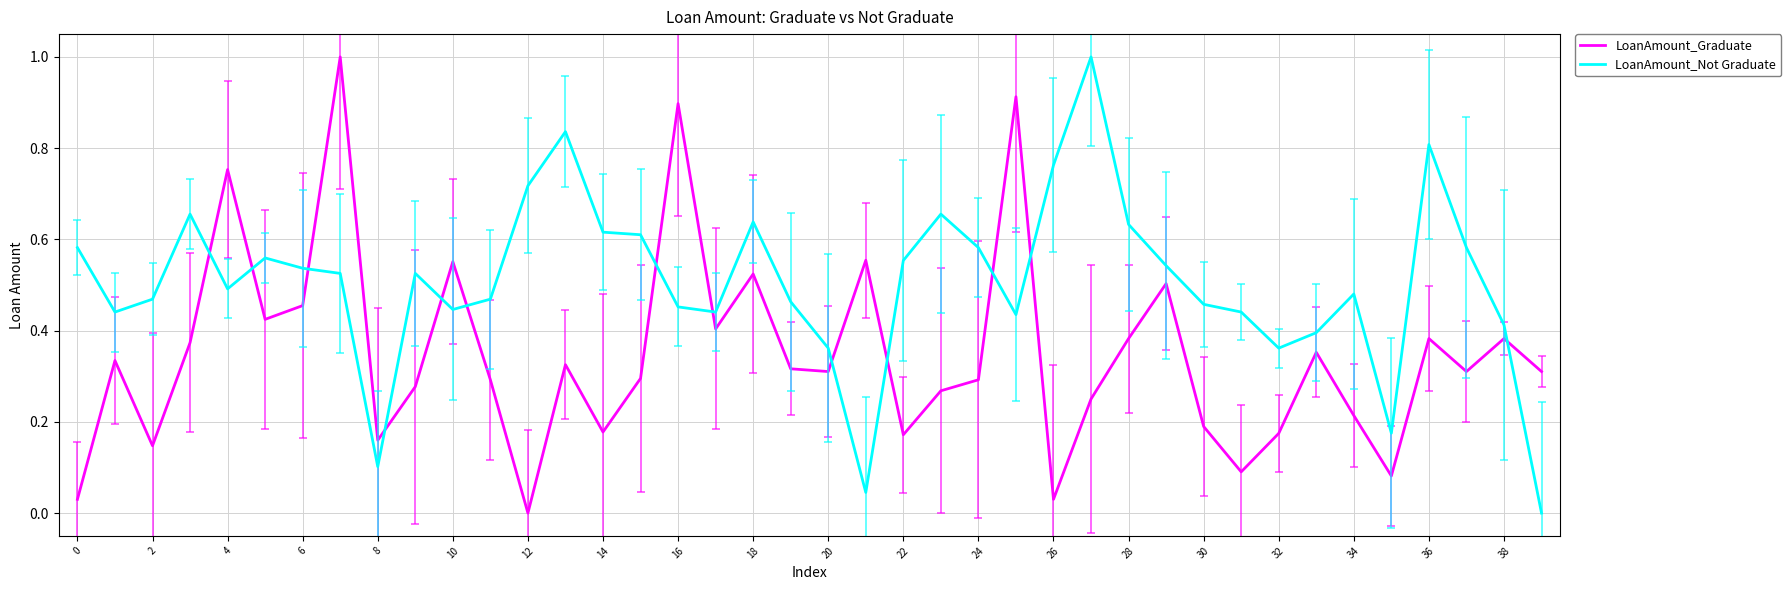

Which series has the largest total across all categories?

LoanAmount_Not Graduate